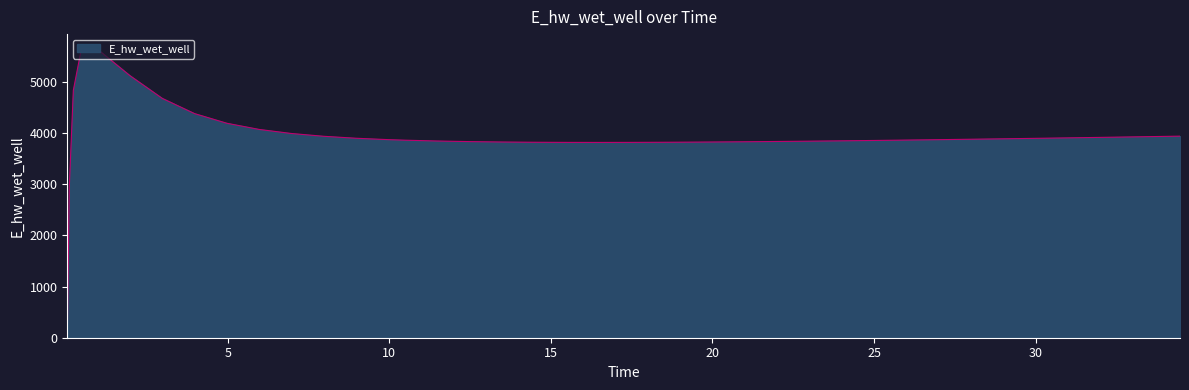

What is the maximum value shown in the chart?

5645.3